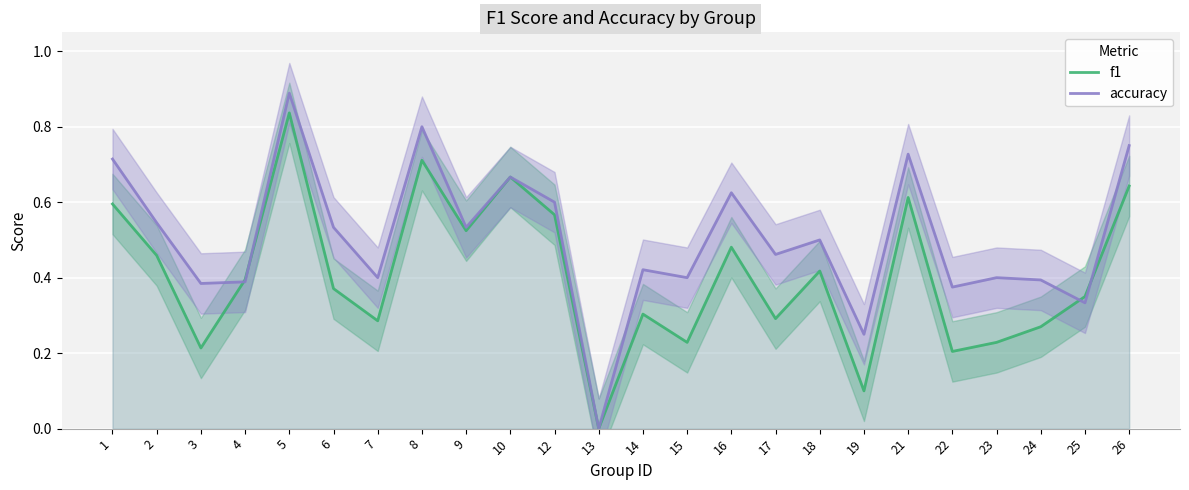

What is the value of the f1 point at the 16th from the left?

0.3